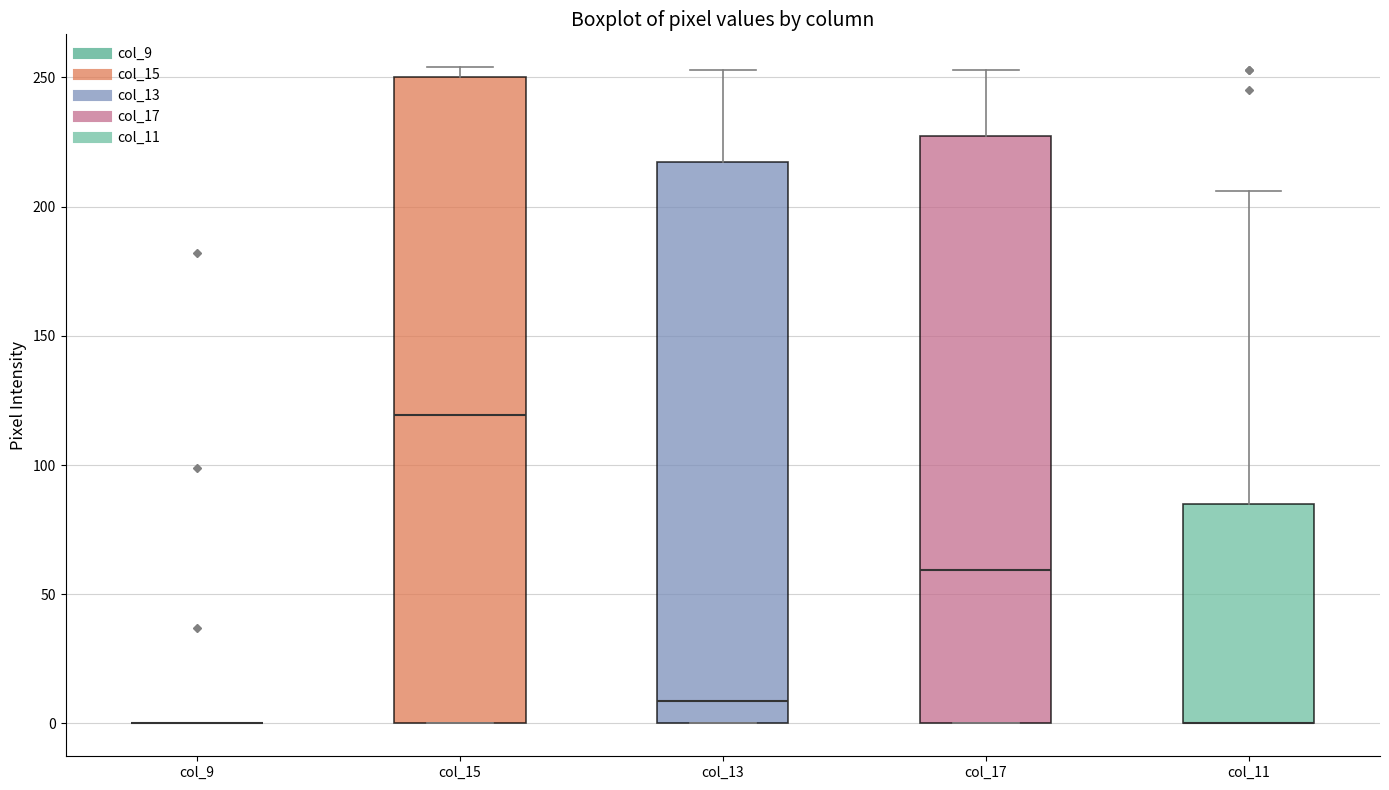

Where is the lower edge of the box for col_15 on the y-axis? The values are not printed on the chart, so give them approximately, as read against the axis.

0